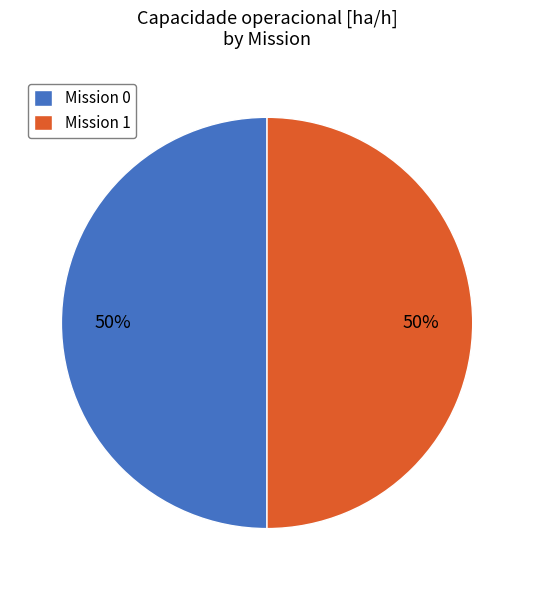

To the nearest percent, what is the average slice percentage?

50%